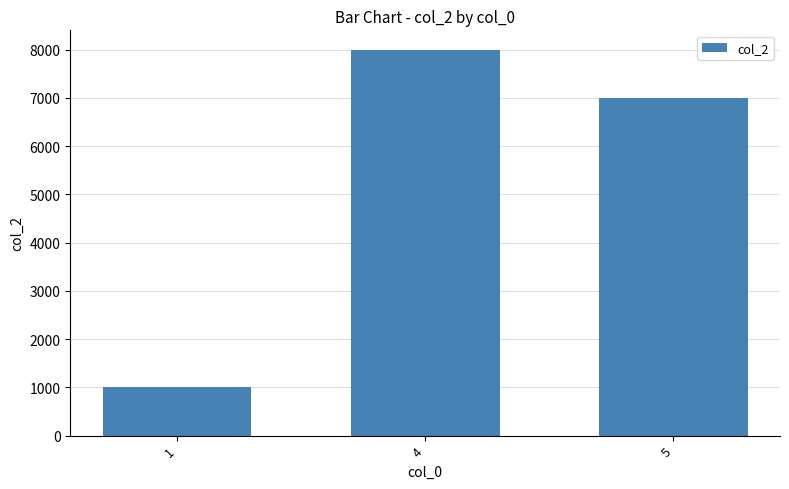

At which category does the chart reach its minimum across all series?

1